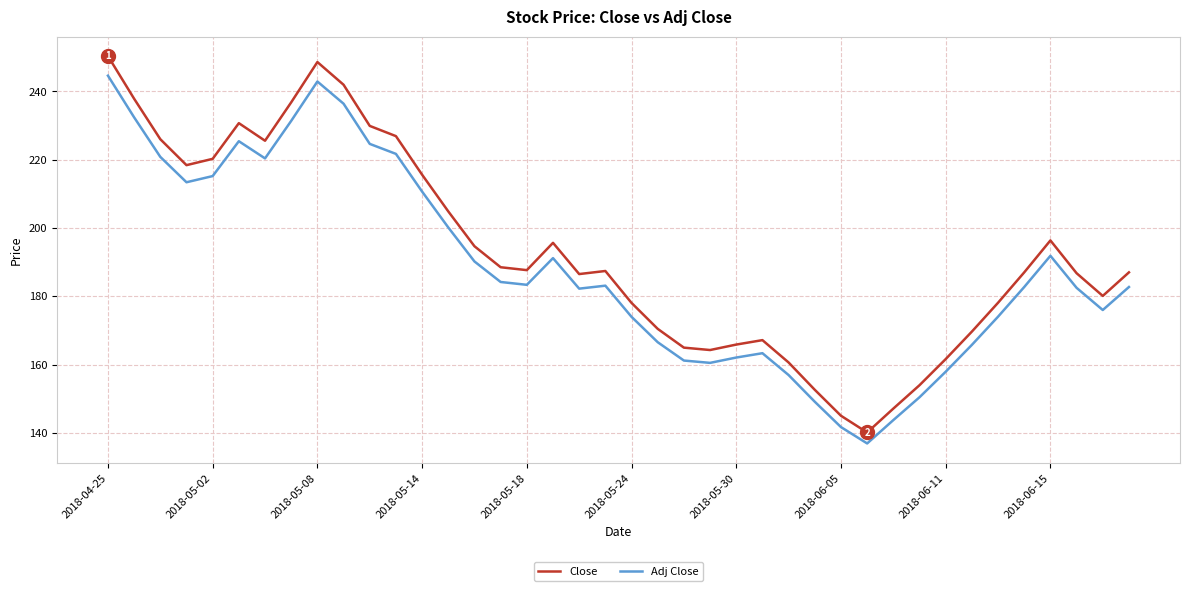

Which series has the widest spread of values?

Close